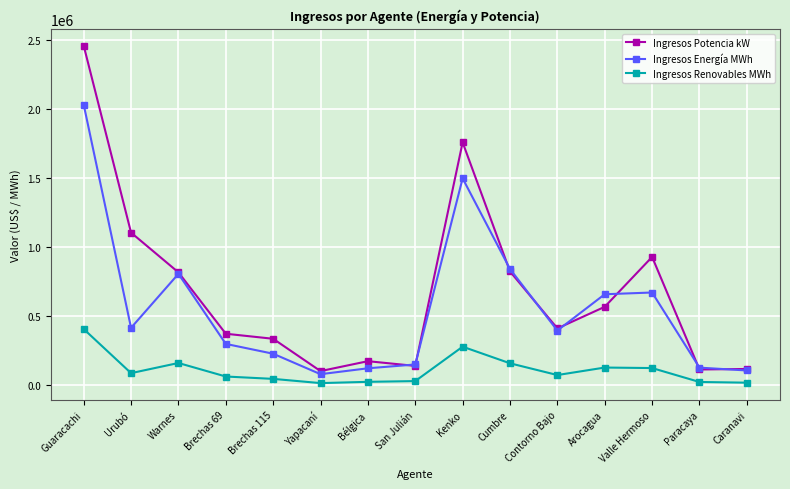

List the series in order of their peak value, lowest first.

Ingresos Renovables MWh, Ingresos Energía MWh, Ingresos Potencia kW